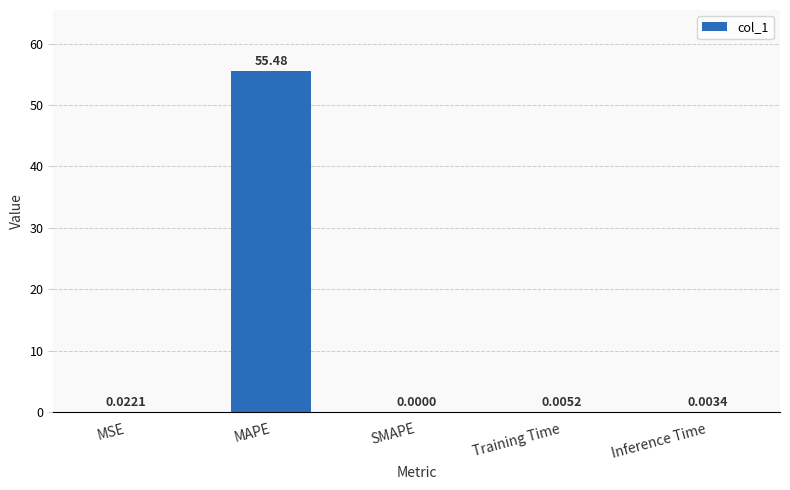

Does the chart contain stacked bars?

No